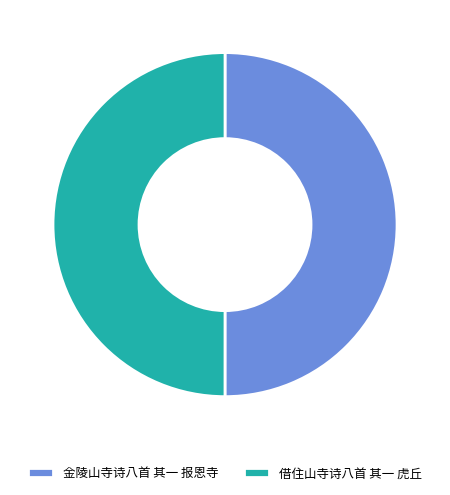

Approximately how many times larger is the value at 金陵山寺诗八首 其一 报恩寺 compared to 借住山寺诗八首 其一 虎丘?

1.0